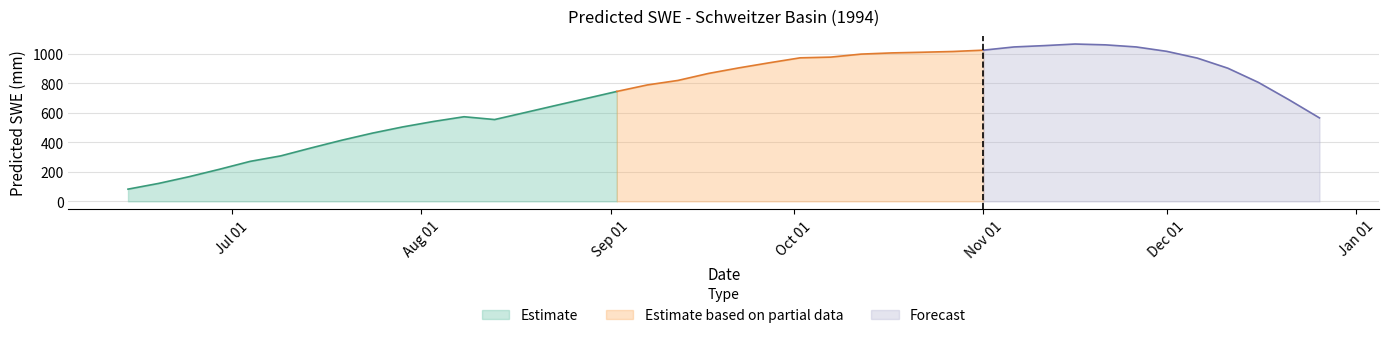

What is the smallest value displayed?

82.8